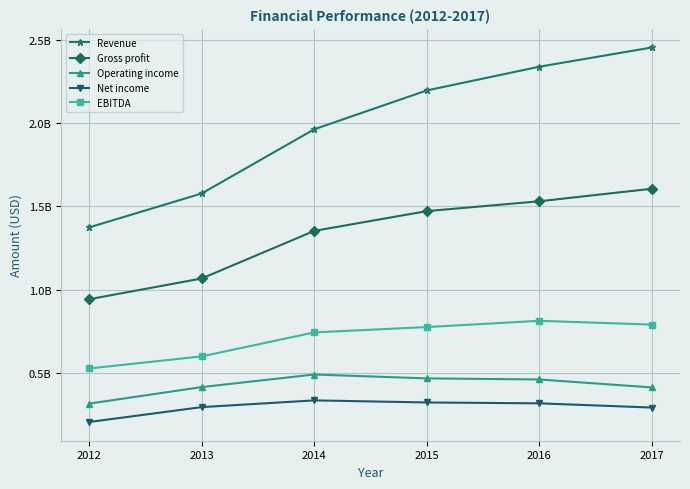

Is this an area chart (filled region under the line)?

No